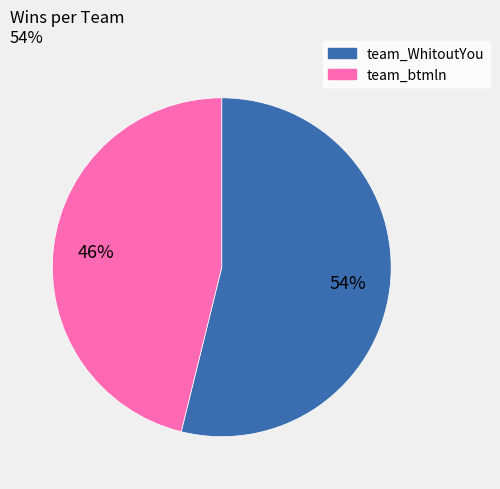

To the nearest percent, what portion does team_btmln represent?

46%